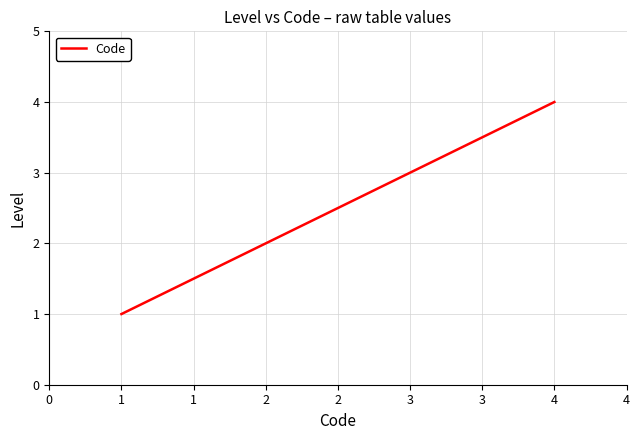

True or false: the data has more than 1 interior local peaks.

False